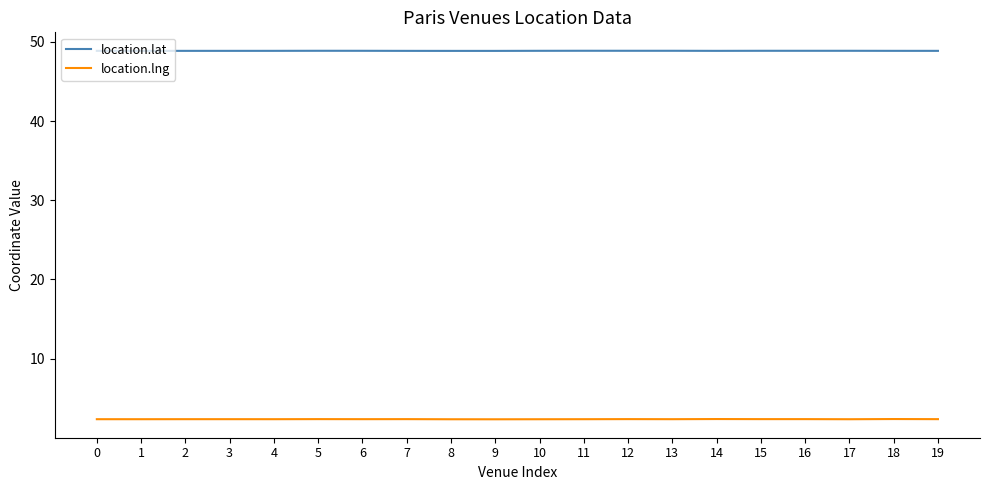

True or false: location.lng has a value of 2.4 at 3.

True